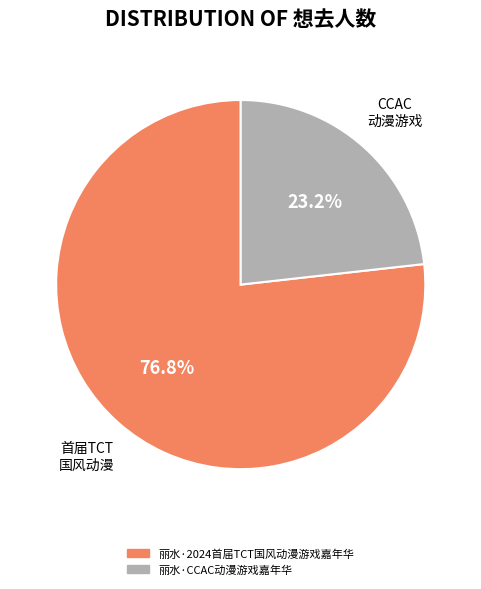

How many slices are in this pie chart?

2